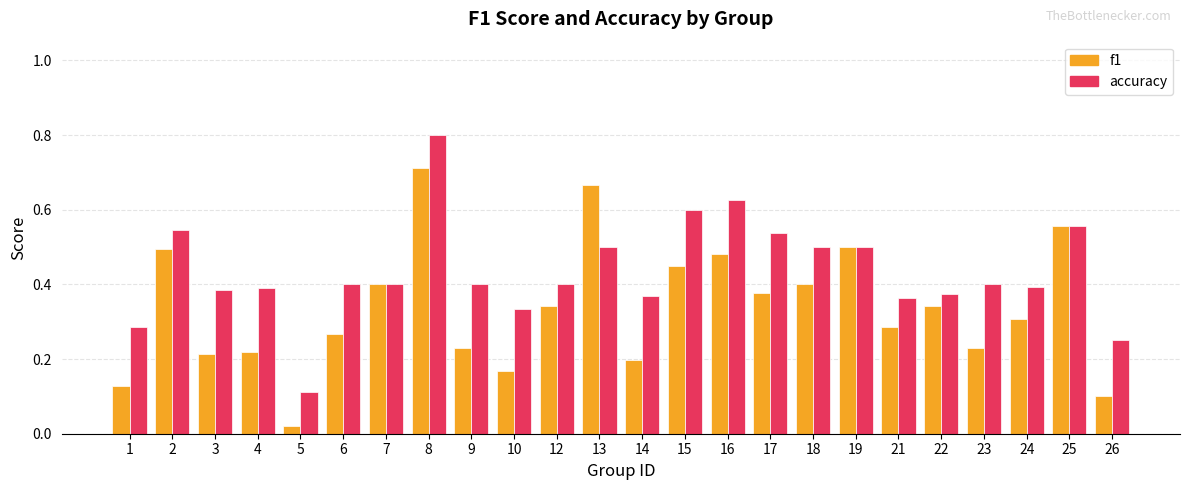

List the series in order of their overall mean, highest first.

accuracy, f1